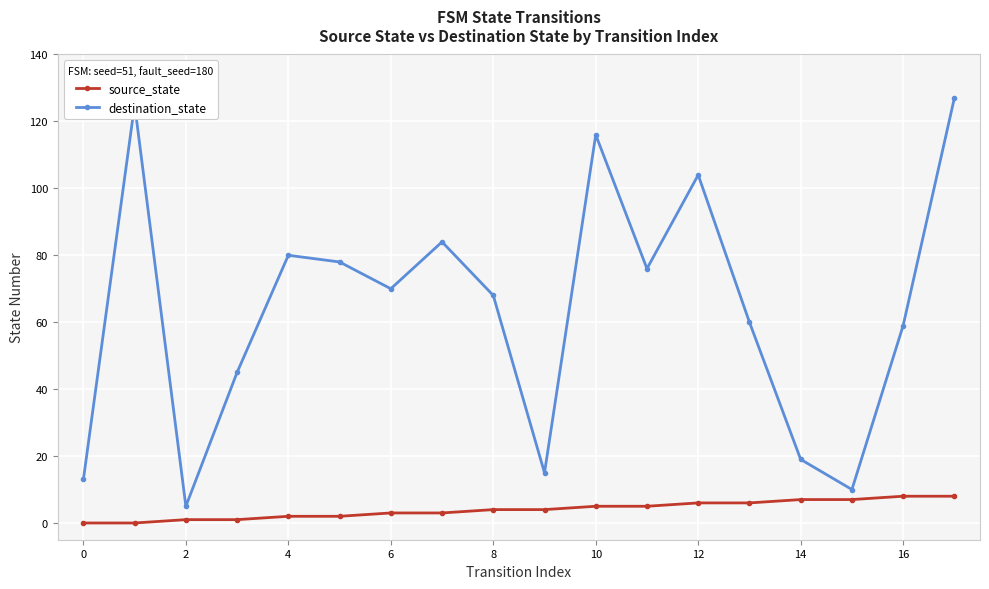

True or false: source_state and destination_state intersect in this chart.

False